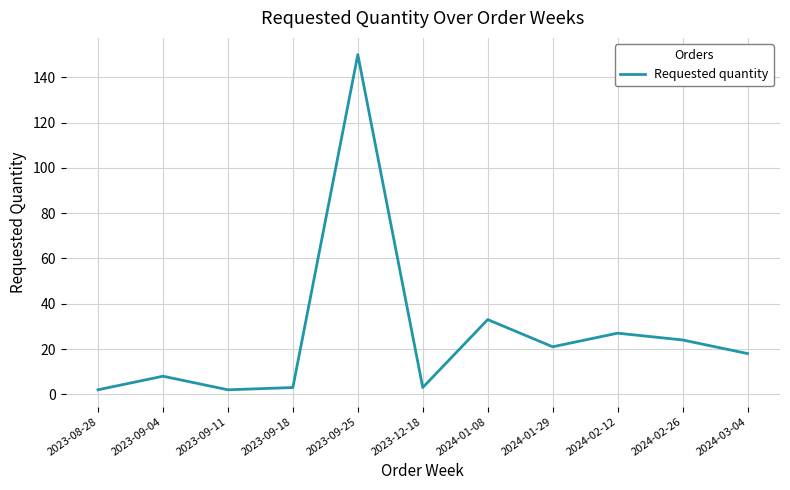

True or false: the data shows 57 at 2024-01-08.

False